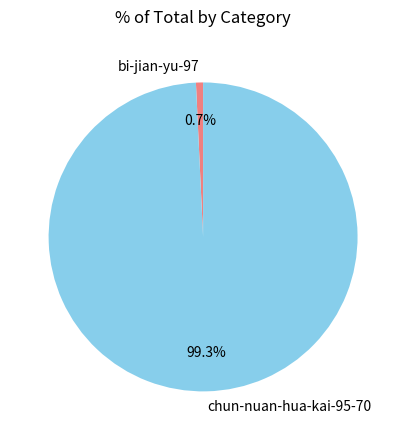

Count the number of slices in the pie.

2